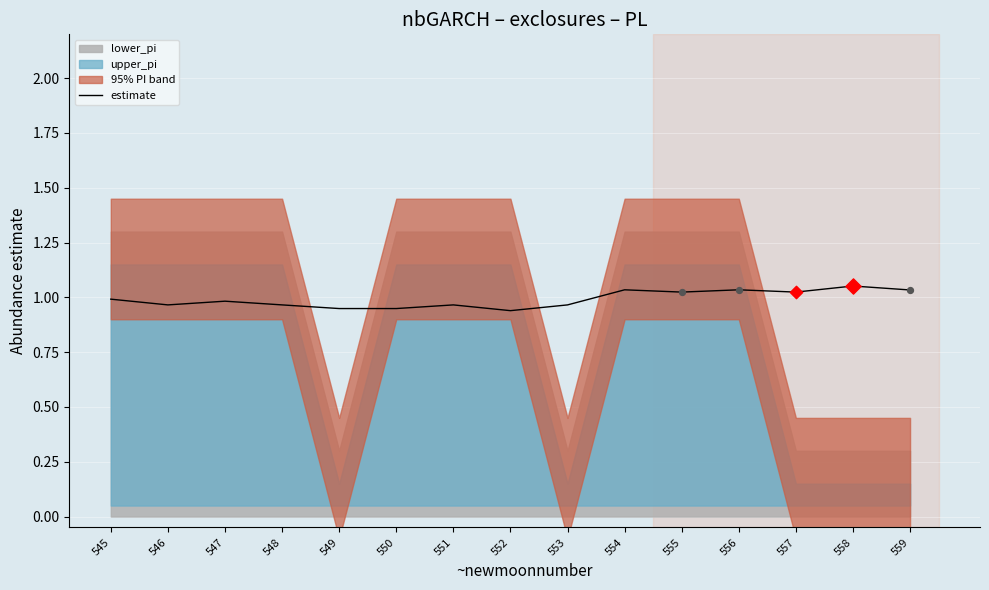

Which has a higher value, 547 or 557?

557